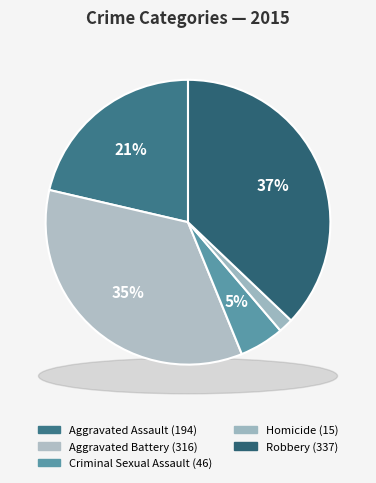

Is it true that Criminal Sexual Assault is 5% of the pie?

True